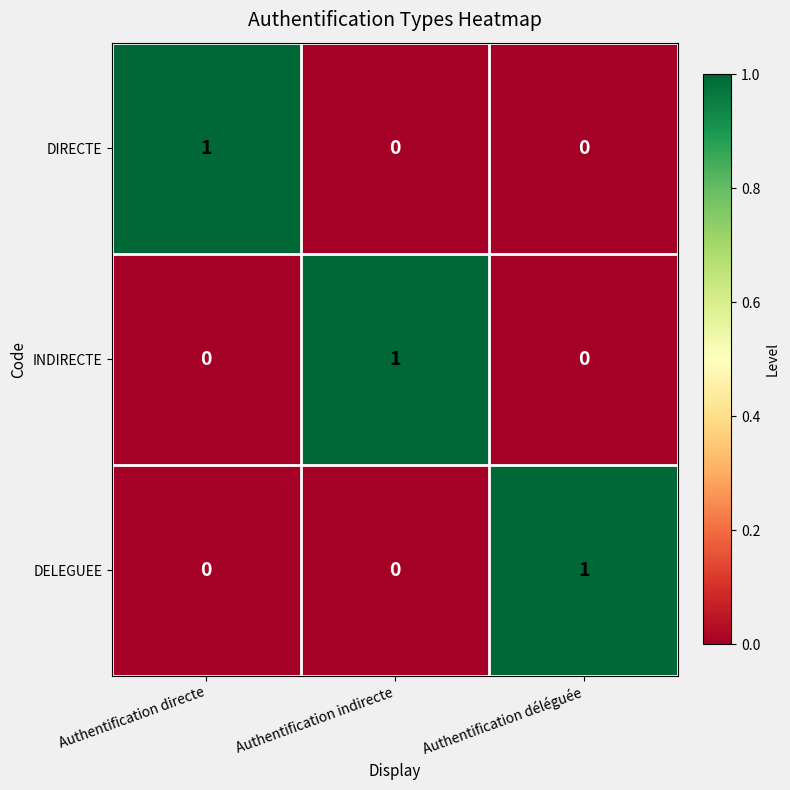

True or false: DELEGUEE has a value of 0 at Authentification directe.

True